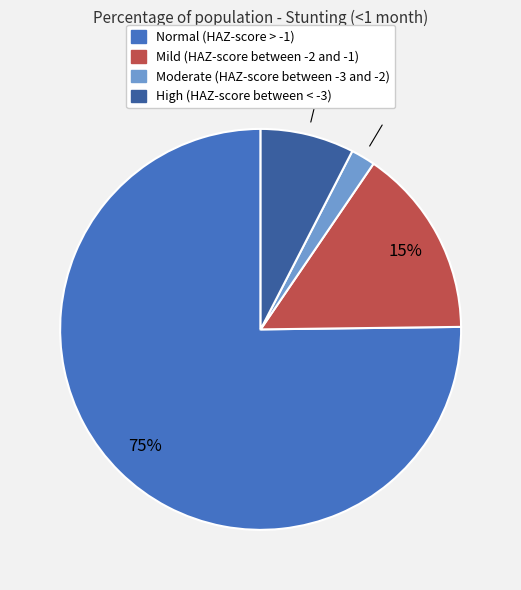

Does Mild (HAZ-score between -2 and -1) account for over 50% of the chart?

No